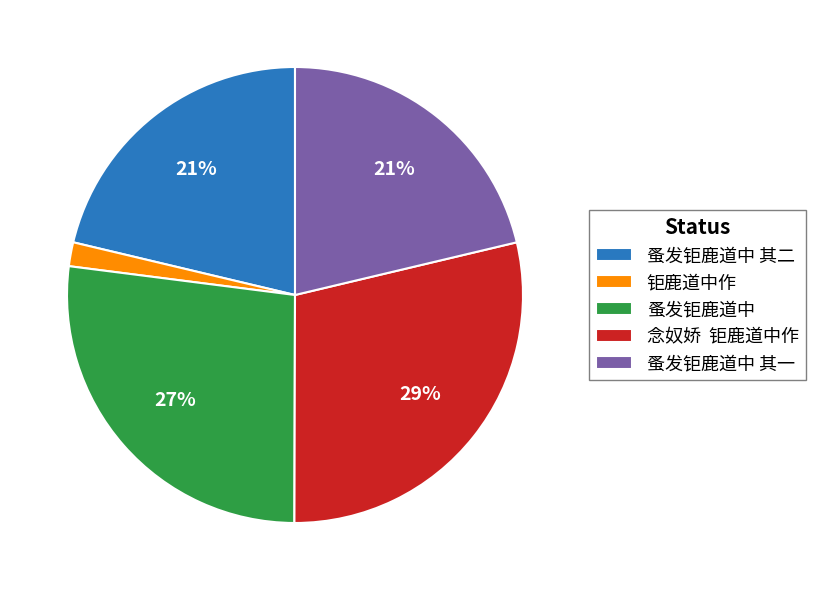

To the nearest percent, what percentage of the pie is 钜鹿道中作?

2%